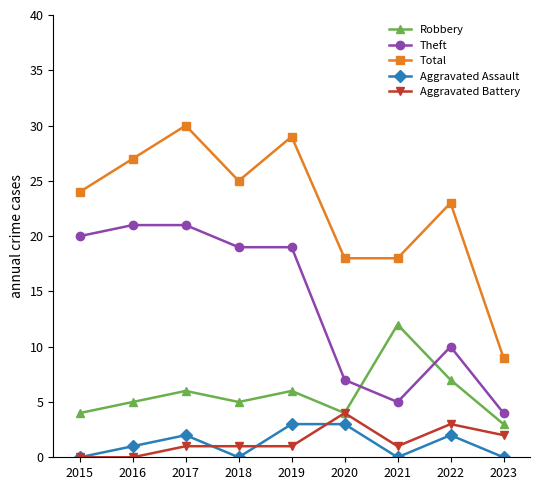

What is the total value across all series at 2015?

48